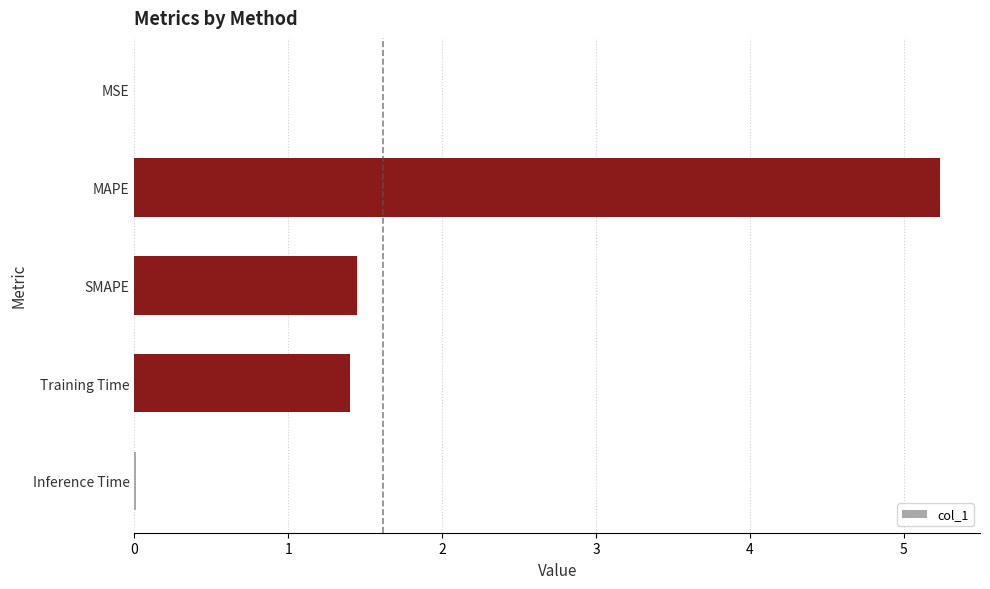

The value at Training Time is 1.4. True or false?

True